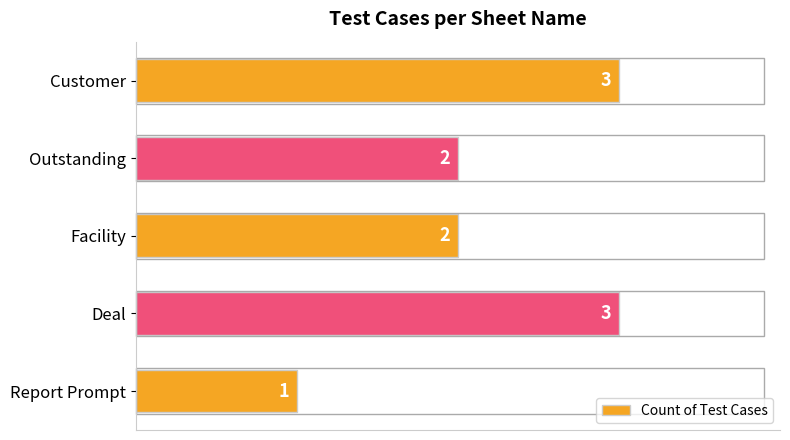

How many values are between 2 and 3?

4